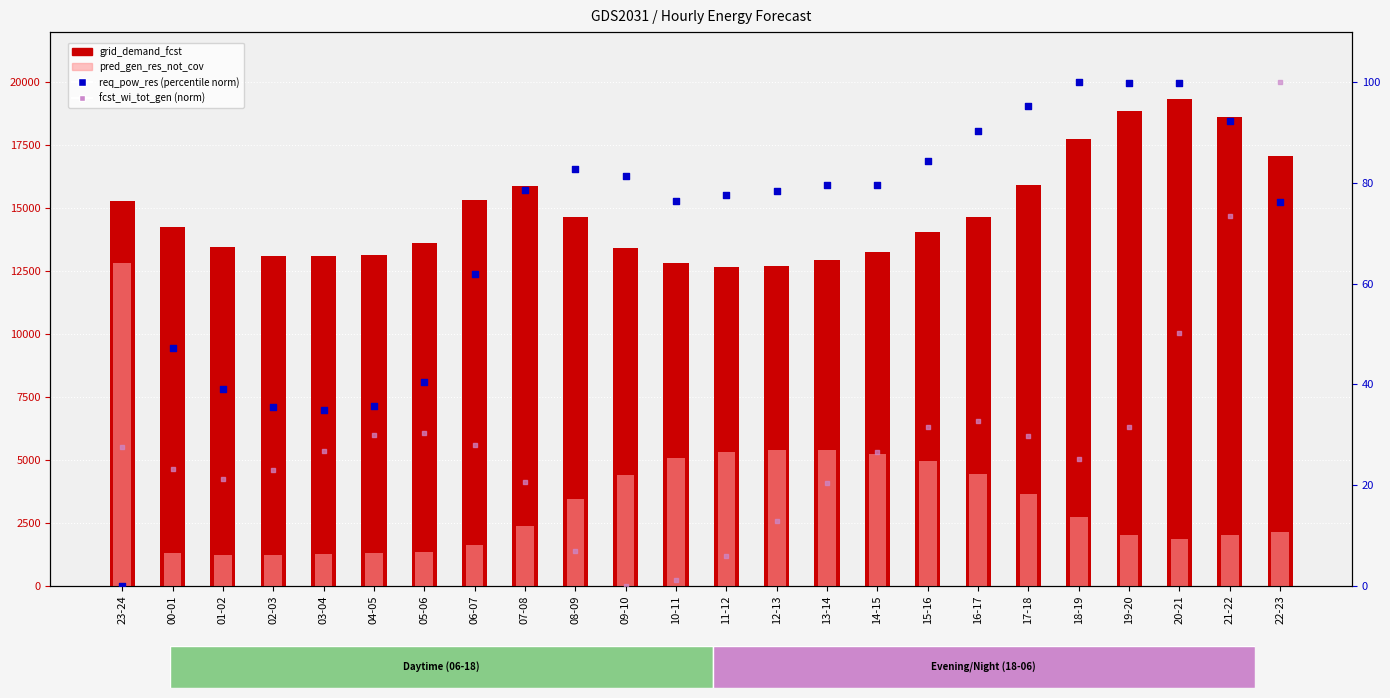

Which series has the widest spread of Y values?

pred_gen_res_not_cov